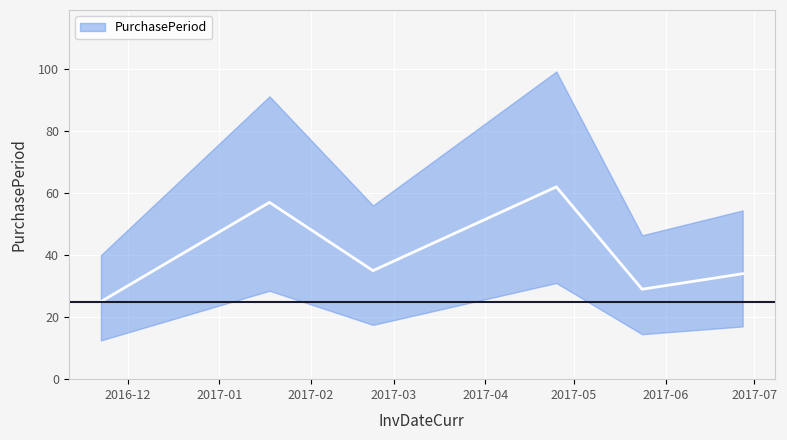

Rank the categories by value from highest to lowest.

2017-04-25, 2017-01-18, 2017-02-22, 2017-06-27, 2017-05-24, 2016-11-22